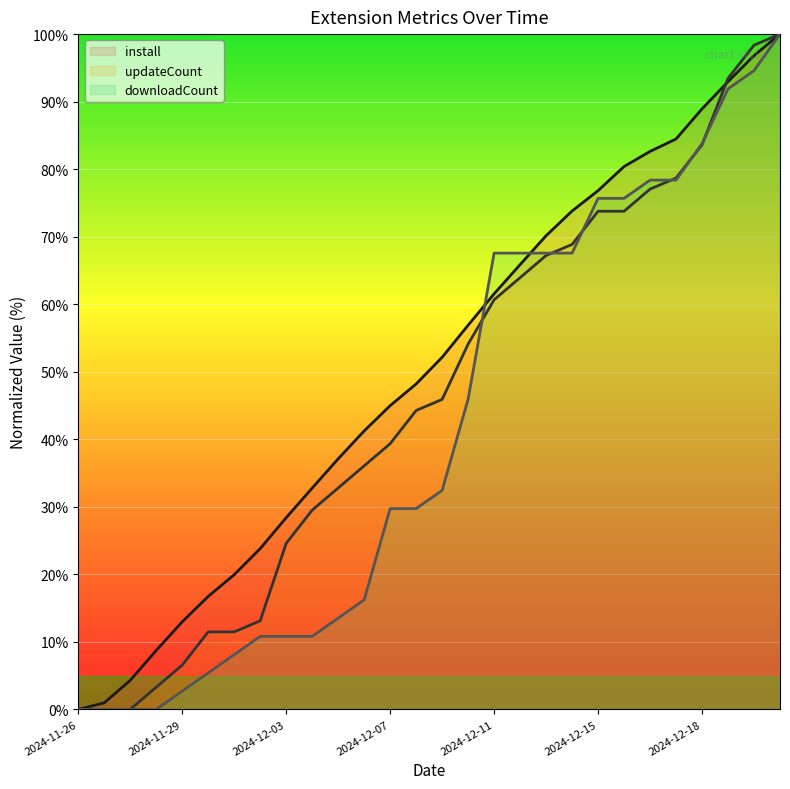

The install series shows 88.9 at 2024-12-18. True or false?

True